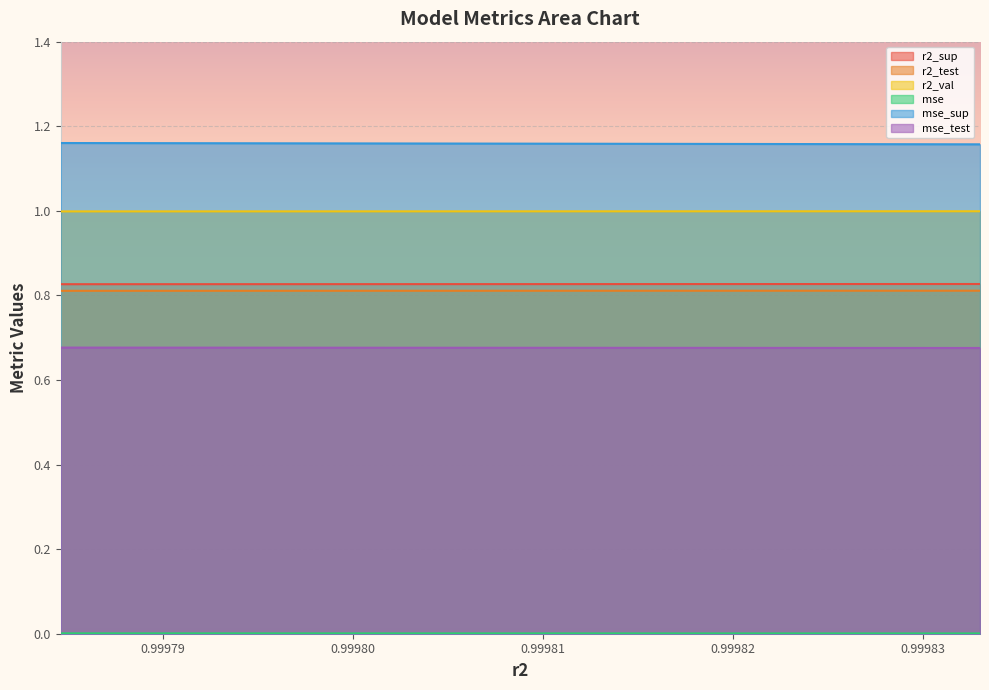

Reading right to left, transcribe all the data shown in this chart.

r2_sup: model_11_7_9=0.8	model_11_7_8=0.8	model_11_7_7=0.8	model_11_7_6=0.8	model_11_7_5=0.8	model_11_7_4=0.8	model_11_7_3=0.8	model_11_7_2=0.8	model_11_7_1=0.8	model_11_7_0=0.8
r2_test: model_11_7_9=0.8	model_11_7_8=0.8	model_11_7_7=0.8	model_11_7_6=0.8	model_11_7_5=0.8	model_11_7_4=0.8	model_11_7_3=0.8	model_11_7_2=0.8	model_11_7_1=0.8	model_11_7_0=0.8
r2_val: model_11_7_9=1.0	model_11_7_8=1.0	model_11_7_7=1.0	model_11_7_6=1.0	model_11_7_5=1.0	model_11_7_4=1.0	model_11_7_3=1.0	model_11_7_2=1.0	model_11_7_1=1.0	model_11_7_0=1.0
mse: model_11_7_9=0.0	model_11_7_8=0.0	model_11_7_7=0.0	model_11_7_6=0.0	model_11_7_5=0.0	model_11_7_4=0.0	model_11_7_3=0.0	model_11_7_2=0.0	model_11_7_1=0.0	model_11_7_0=0.0
mse_sup: model_11_7_9=1.2	model_11_7_8=1.2	model_11_7_7=1.2	model_11_7_6=1.2	model_11_7_5=1.2	model_11_7_4=1.2	model_11_7_3=1.2	model_11_7_2=1.2	model_11_7_1=1.2	model_11_7_0=1.2
mse_test: model_11_7_9=0.7	model_11_7_8=0.7	model_11_7_7=0.7	model_11_7_6=0.7	model_11_7_5=0.7	model_11_7_4=0.7	model_11_7_3=0.7	model_11_7_2=0.7	model_11_7_1=0.7	model_11_7_0=0.7